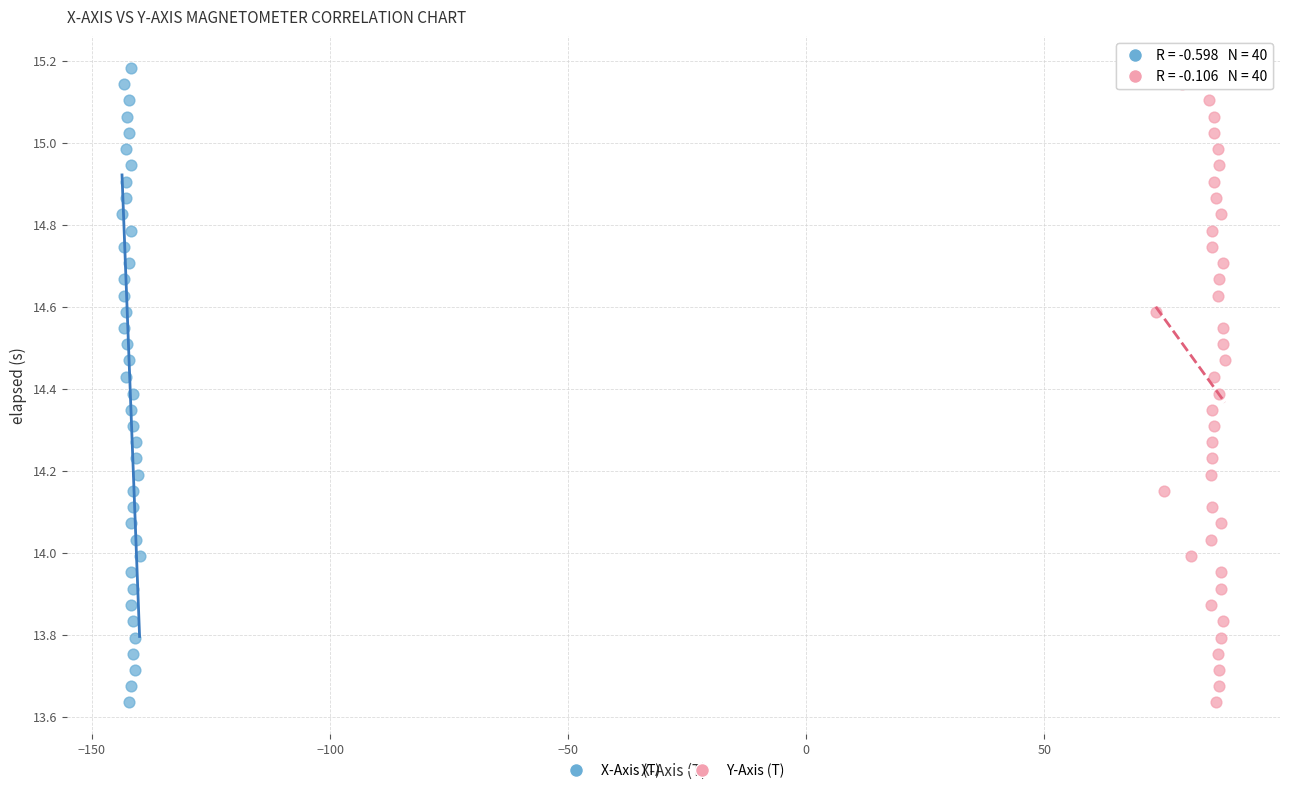

What are all the series names shown in the legend?

X-Axis (T), Y-Axis (T)